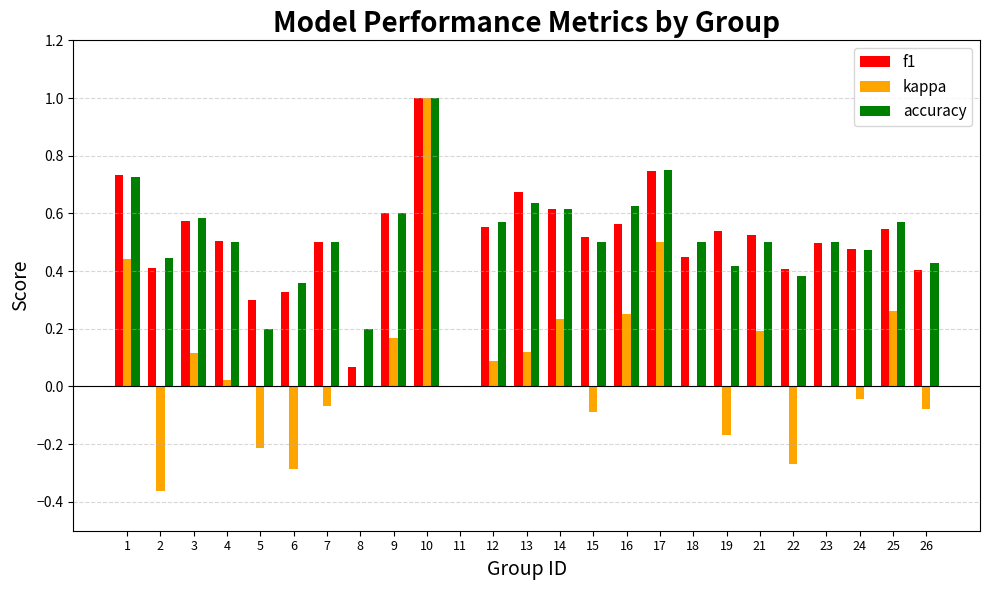

What is the total value across all series at 16?

1.4